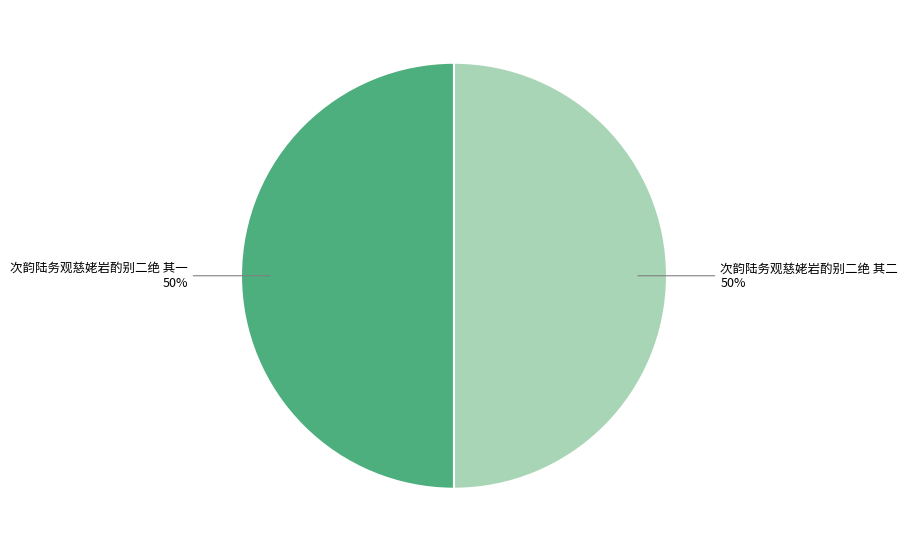

To the nearest percent, what is the average slice percentage?

50%